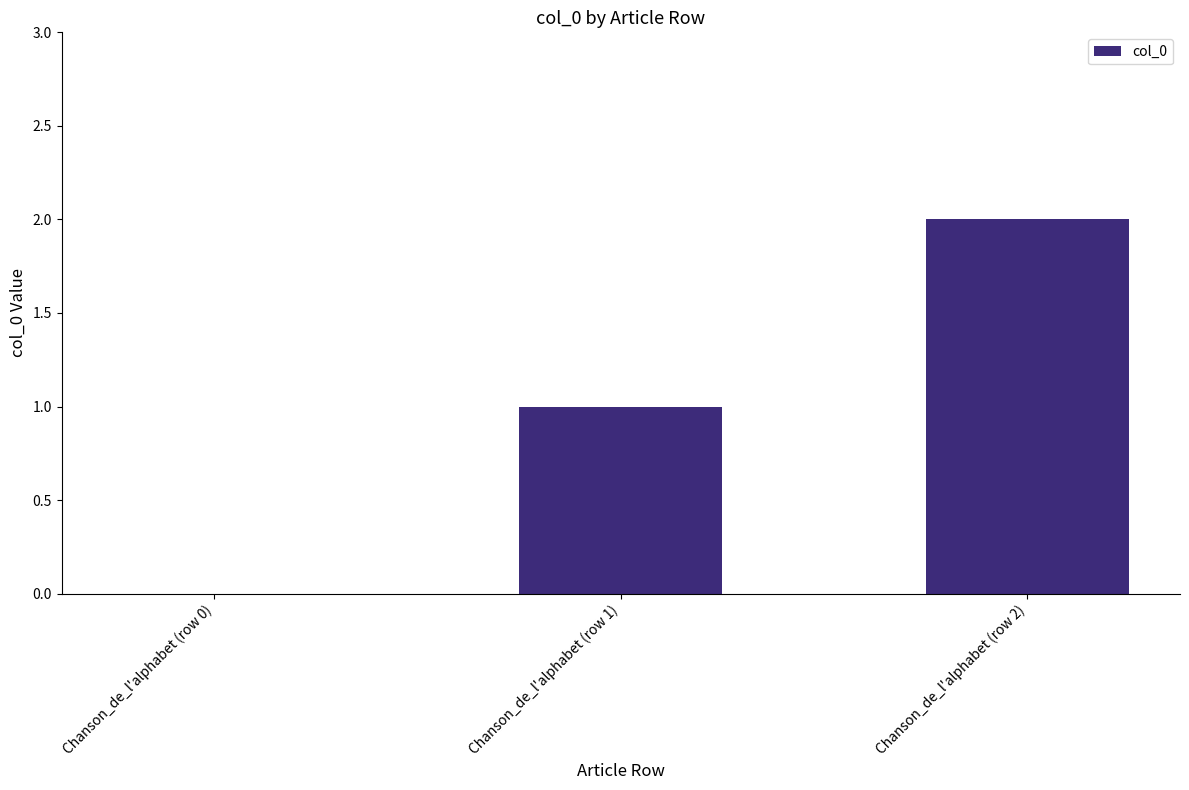

Which category has the highest value across all series?

Chanson_de_l'alphabet (row 2)